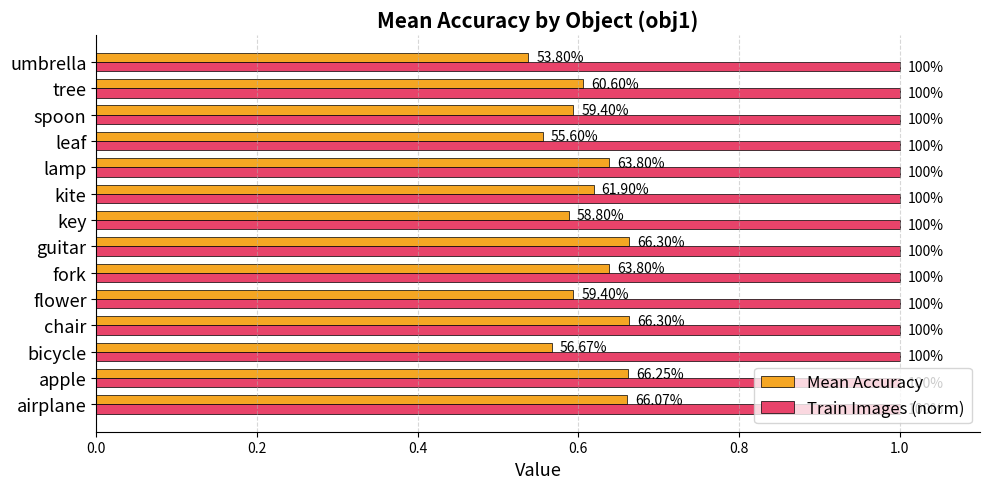

What are all the series names shown in the legend?

Mean Accuracy, Train Images (norm)